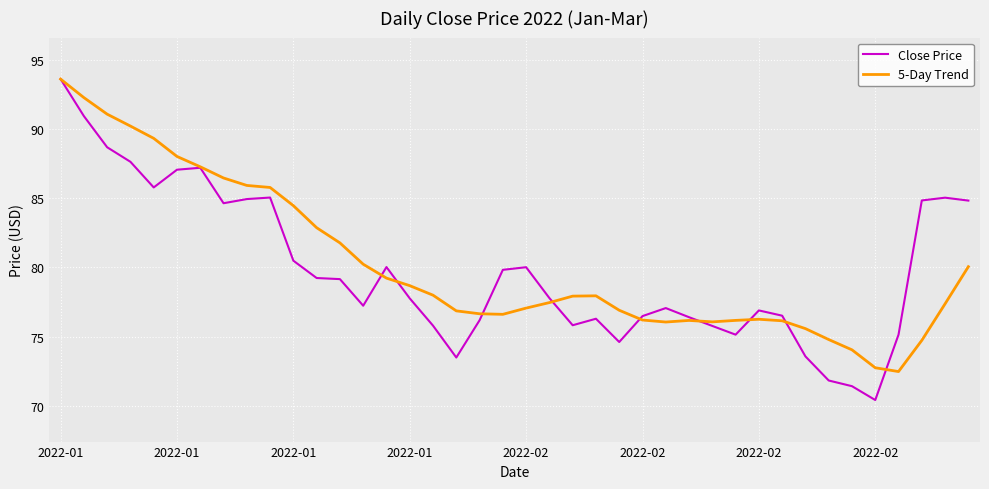

What is the smallest value displayed?

70.4